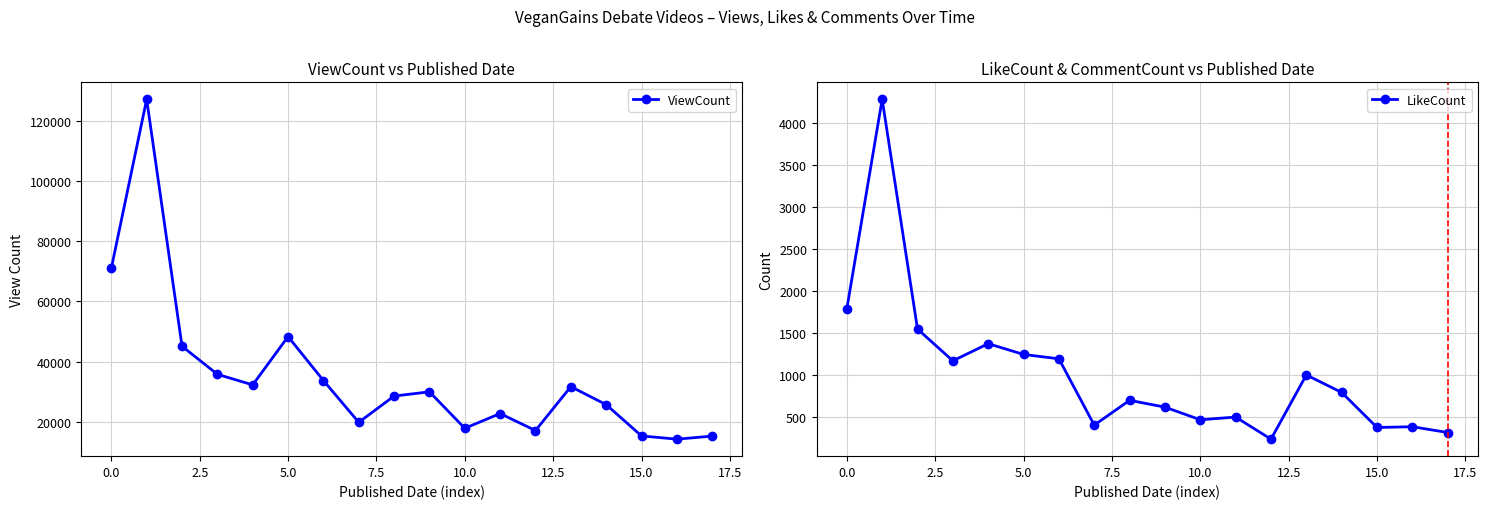

How many values in the LikeCount series exceed 796?

8